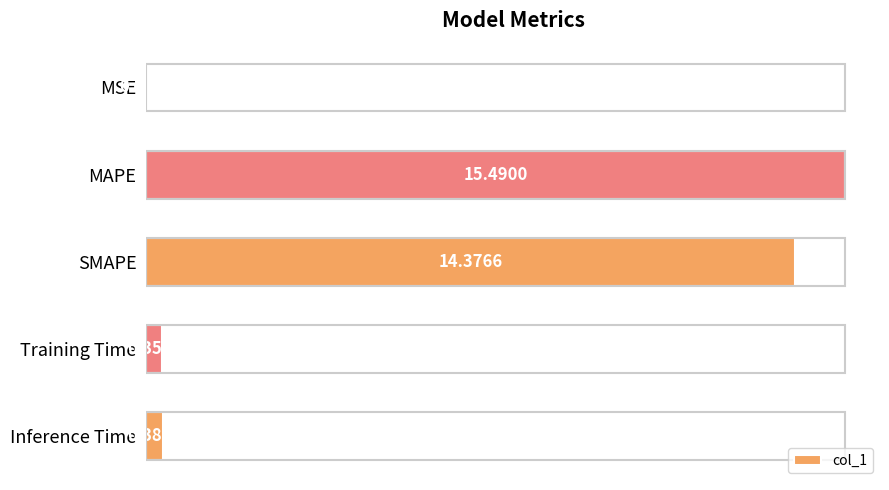

What is the sum of all values?

30.6